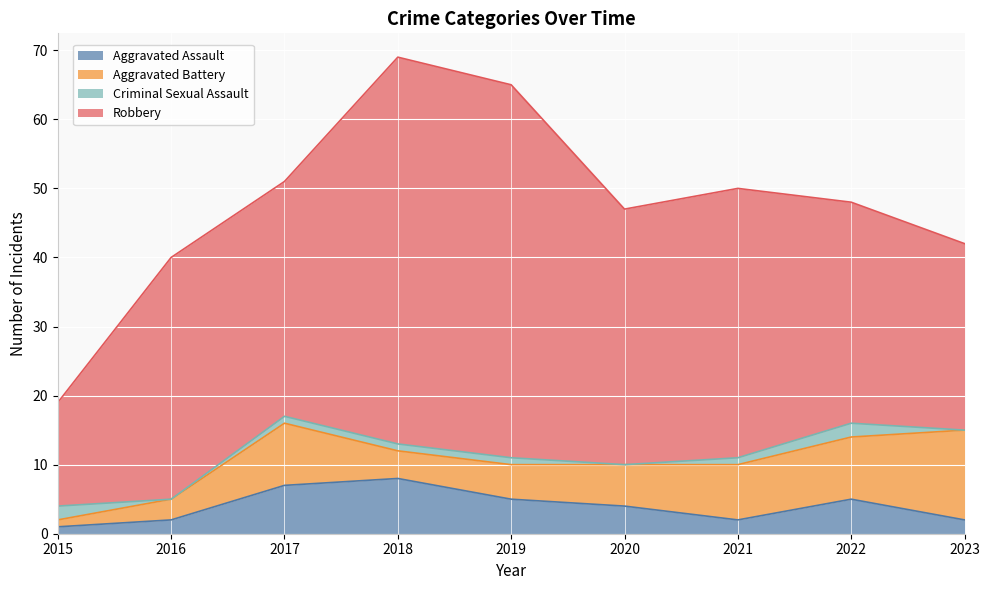

Reading left to right, list all the values displayed in this chart.

Aggravated Assault: 1	2	7	8	5	4	2	5	2
Aggravated Battery: 1	3	9	4	5	6	8	9	13
Criminal Sexual Assault: 2	0	1	1	1	0	1	2	0
Robbery: 15	35	34	56	54	37	39	32	27